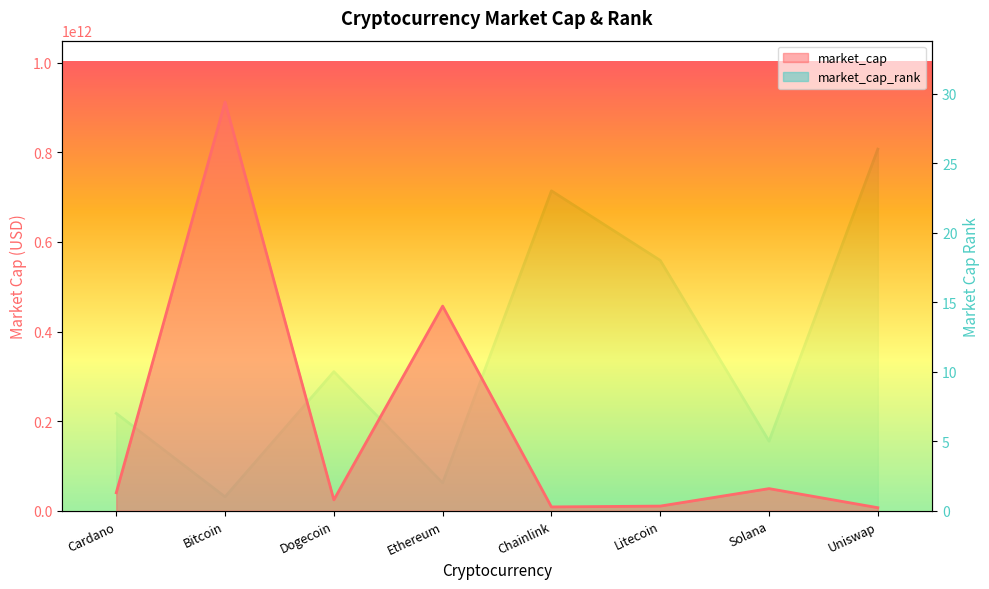

What position from the left is Solana?

7